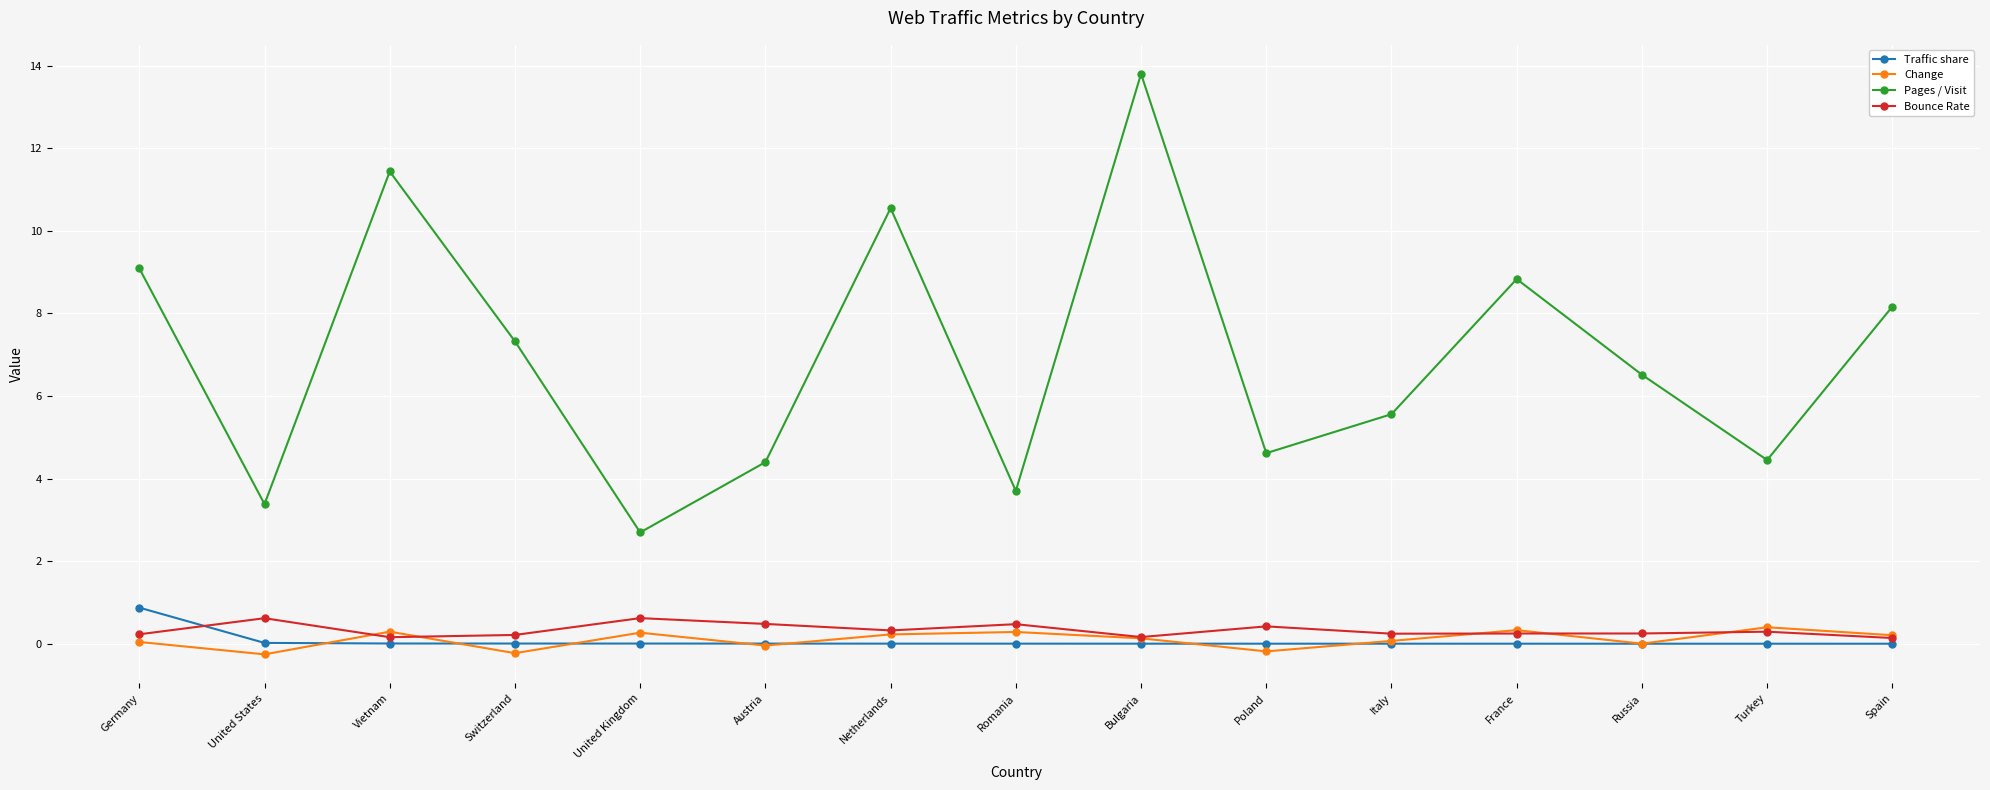

Which series has the largest total across all categories?

Pages / Visit